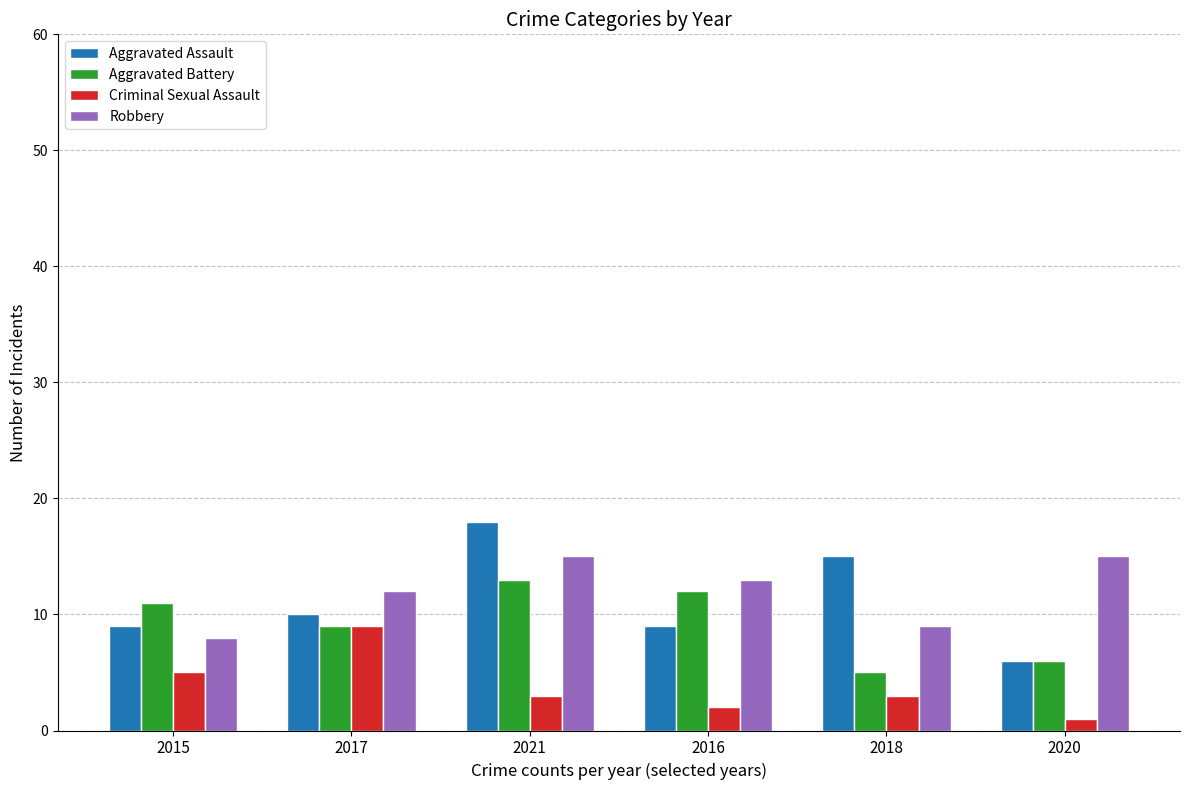

What position from the left is 2015?

1